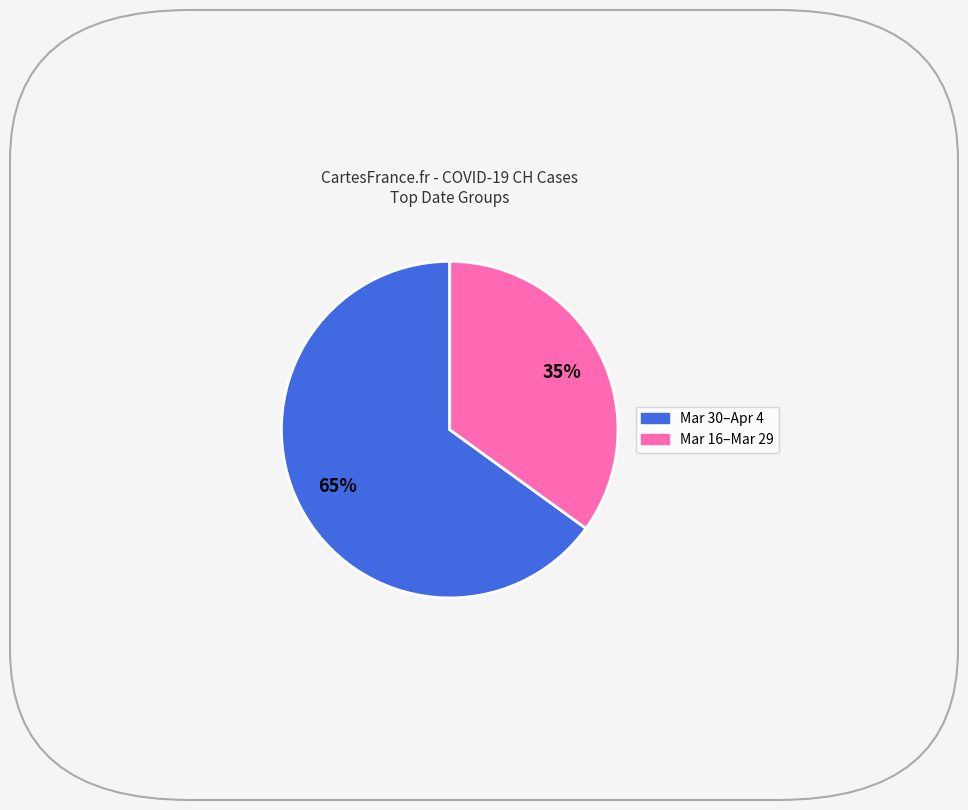

How many slices are in this pie chart?

2